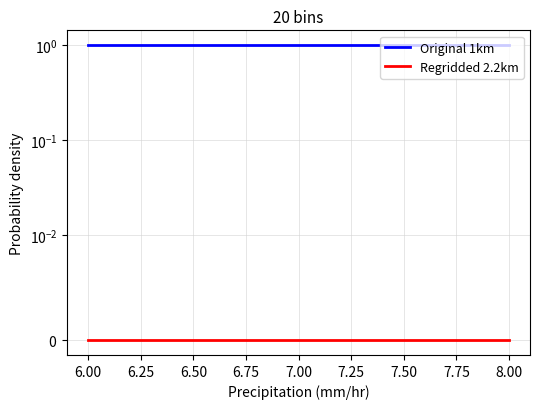

What is the greatest value displayed?

1